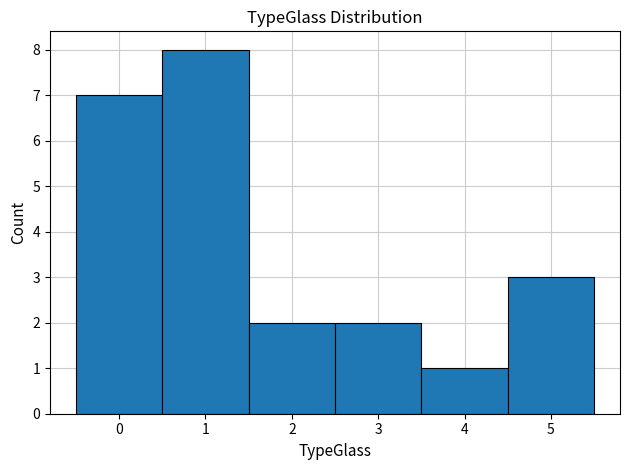

Which range on the x-axis has the tallest bar?

0.5 to 1.5